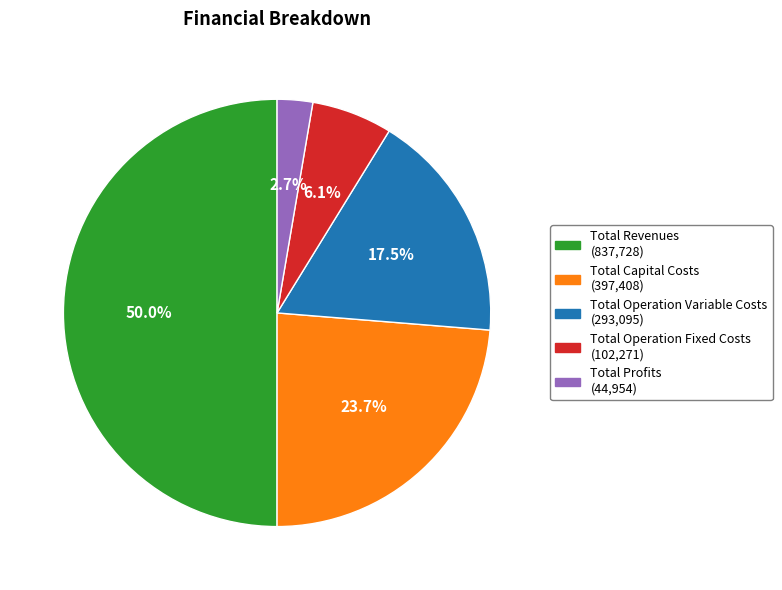

To the nearest percent, what is the difference between the Total Capital Costs and Total Profits slice percentages?

21%